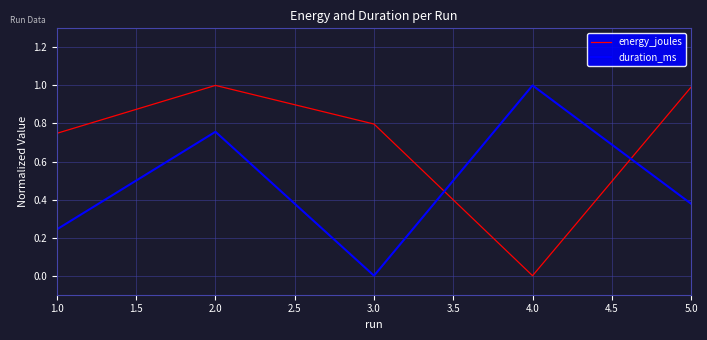

What is the difference between the maximum and minimum values in the energy_joules series?

1.0